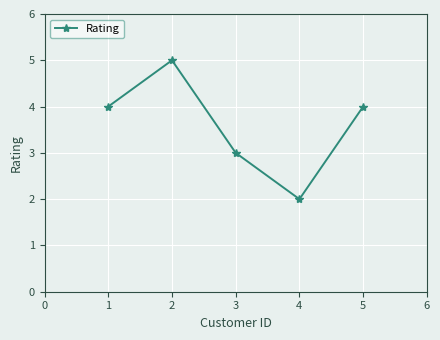

Does the chart have visible grid lines?

Yes